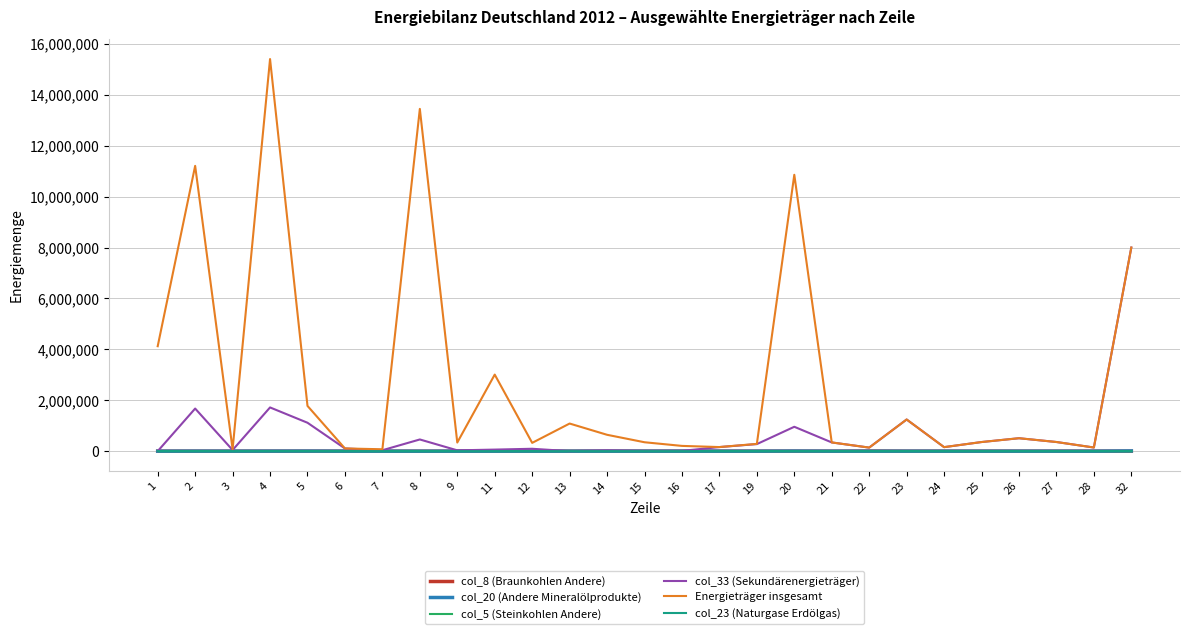

Which series has the largest total across all categories?

Energieträger insgesamt